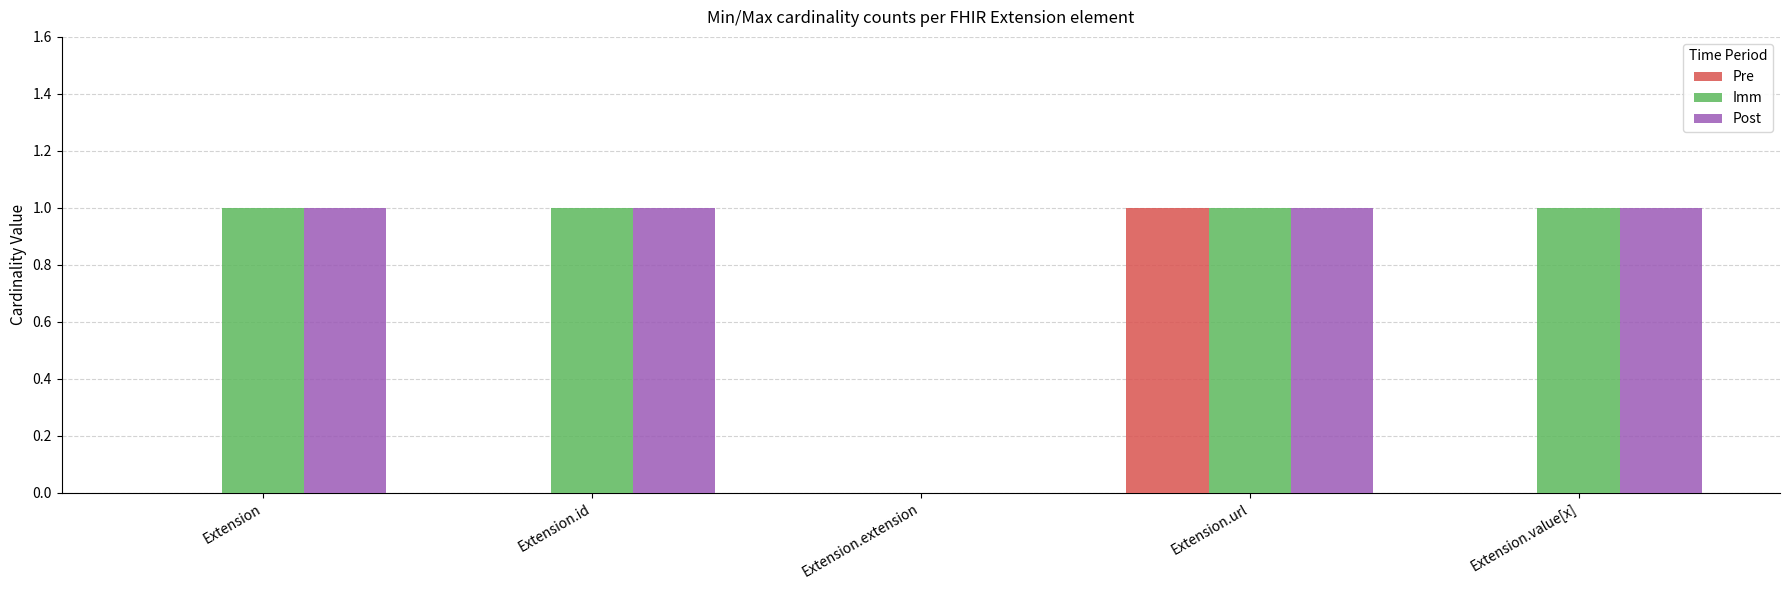

The Imm series shows 0 at Extension.extension. True or false?

True